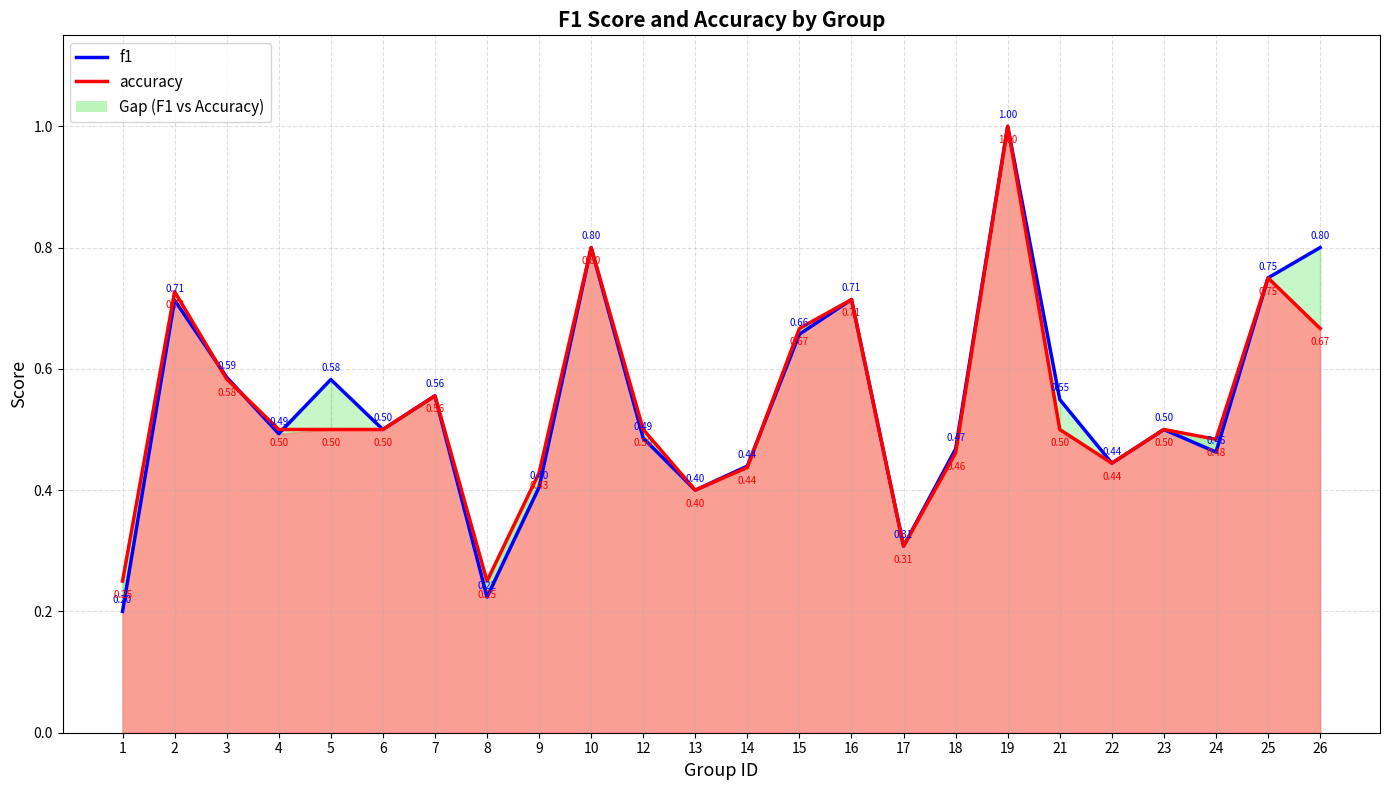

Which series changed the most between 3 and 5?

accuracy